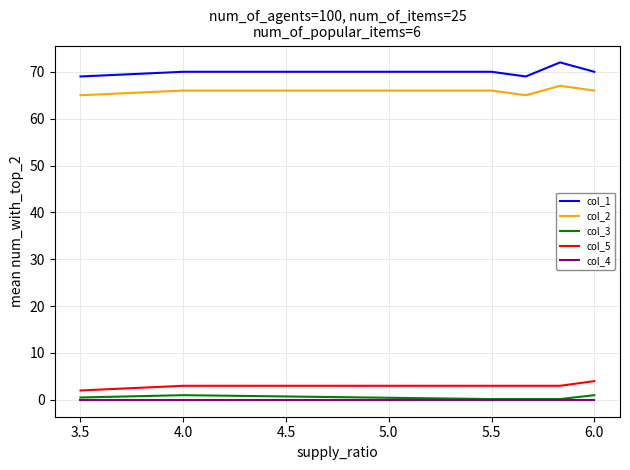

What is the greatest value displayed?

72.0